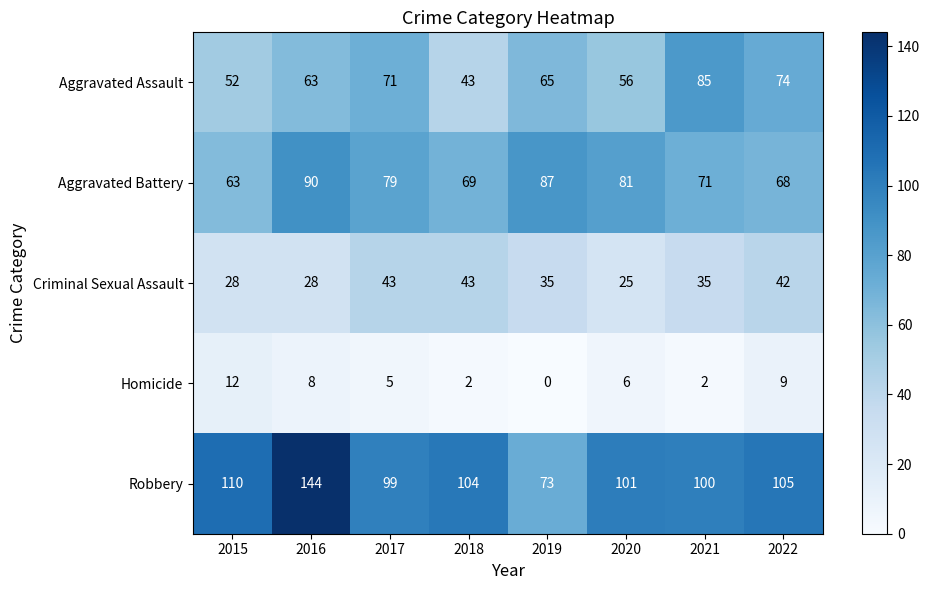

What is the sum of the Robbery values at 2022 and 2021?

205